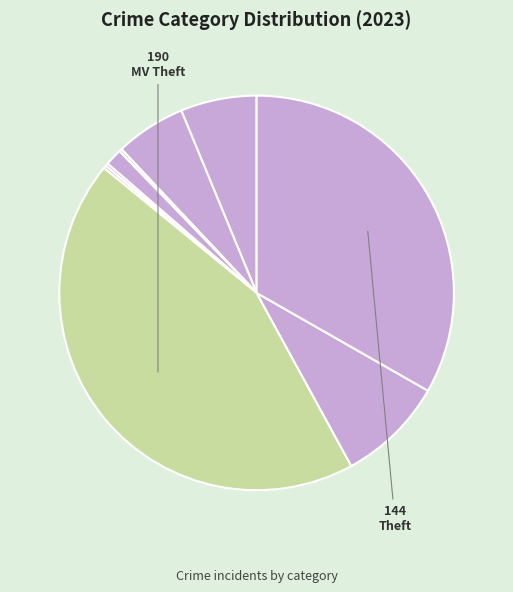

Which category has the biggest portion of the pie?

Motor Vehicle Theft